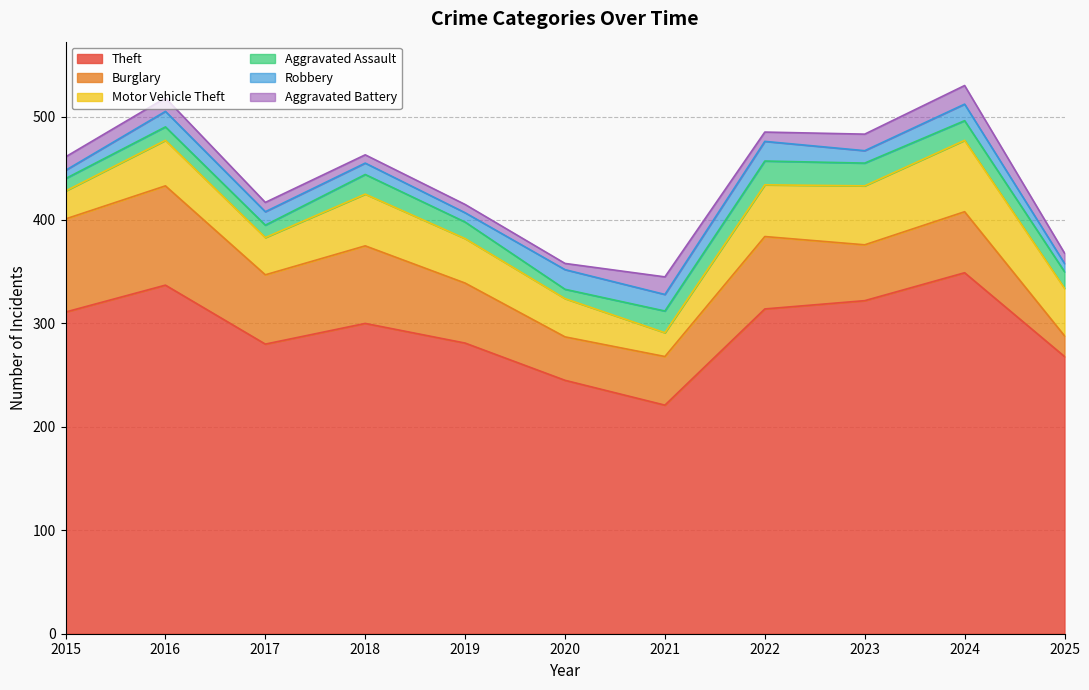

Reading left to right, list all the values displayed in this chart.

Theft: 2015=311	2016=337	2017=280	2018=300	2019=281	2020=245	2021=221	2022=314	2023=322	2024=349	2025=268
Burglary: 2015=90	2016=96	2017=67	2018=75	2019=58	2020=42	2021=47	2022=70	2023=54	2024=59	2025=20
Motor Vehicle Theft: 2015=27	2016=44	2017=36	2018=50	2019=43	2020=37	2021=23	2022=50	2023=57	2024=69	2025=46
Aggravated Assault: 2015=12	2016=13	2017=12	2018=19	2019=16	2020=9	2021=21	2022=23	2023=22	2024=19	2025=16
Robbery: 2015=8	2016=15	2017=13	2018=11	2019=9	2020=19	2021=16	2022=19	2023=12	2024=16	2025=8
Aggravated Battery: 2015=13	2016=13	2017=9	2018=8	2019=8	2020=6	2021=17	2022=9	2023=16	2024=18	2025=10